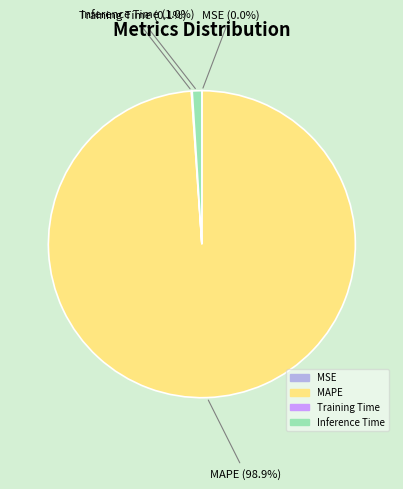

Does any single category account for the majority?

Yes